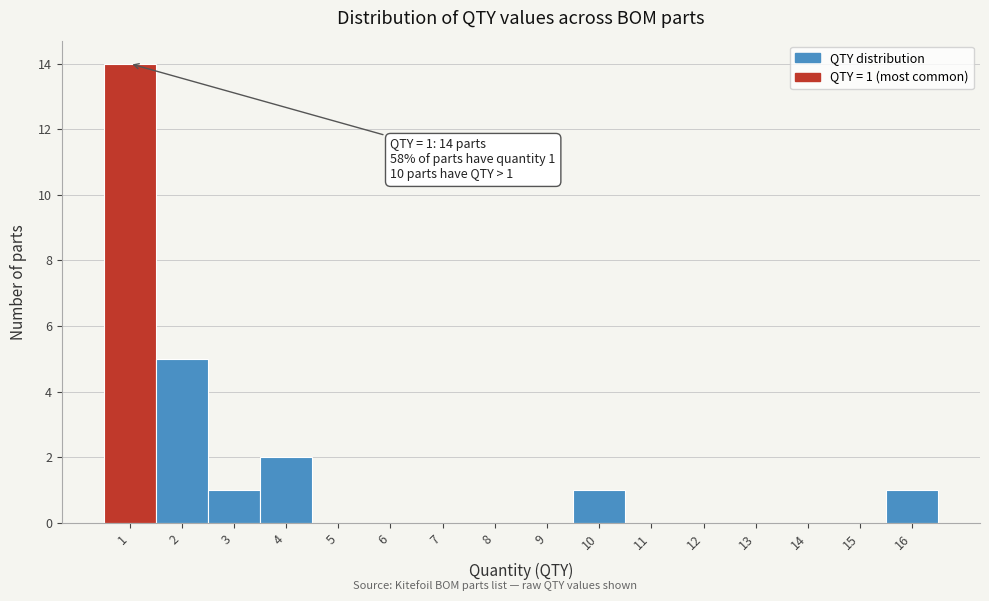

Over which range of the x-axis is the bar tallest?

0.5 to 1.5